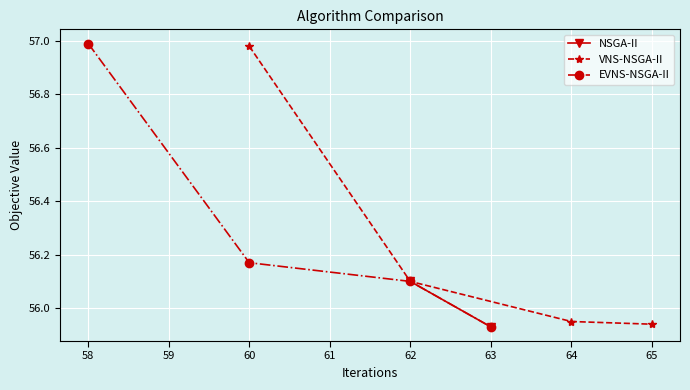

What is the value of the VNS-NSGA-II point at the 1st from the left?

57.0